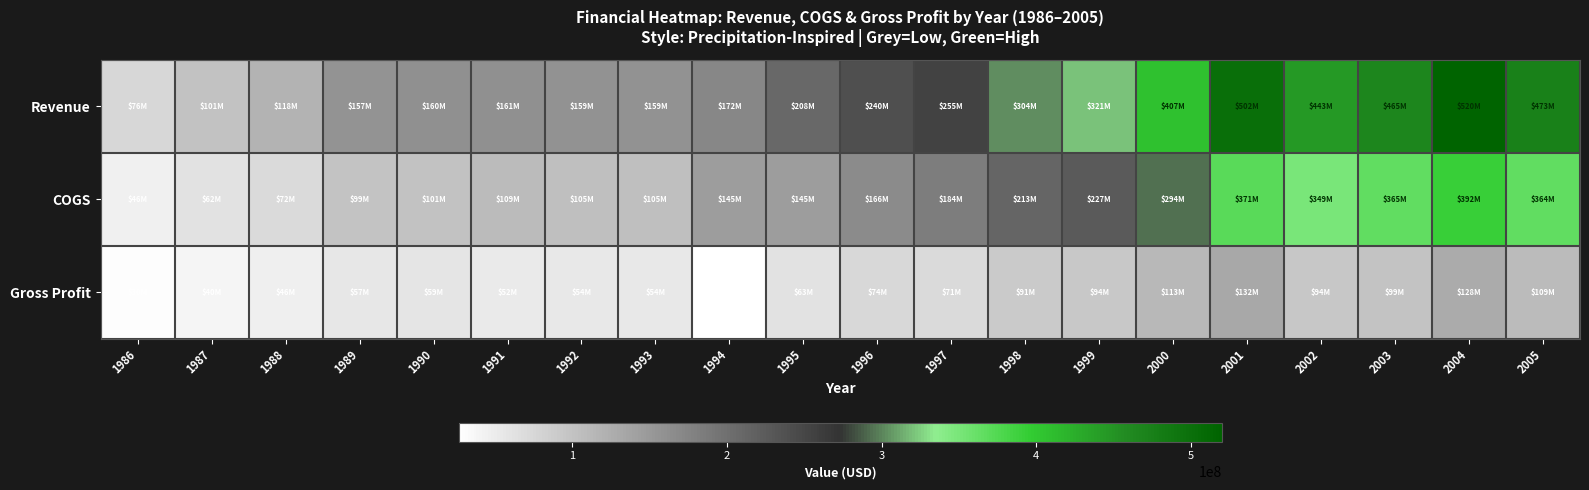

What is the spread (max minus min) of values at 2003?

365427000